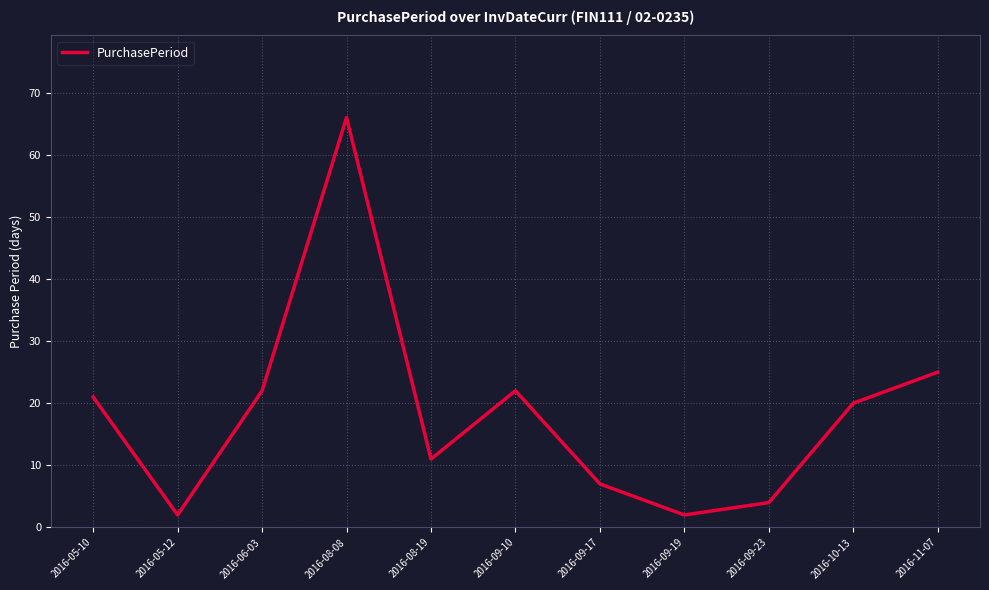

What is the maximum value shown in the chart?

66